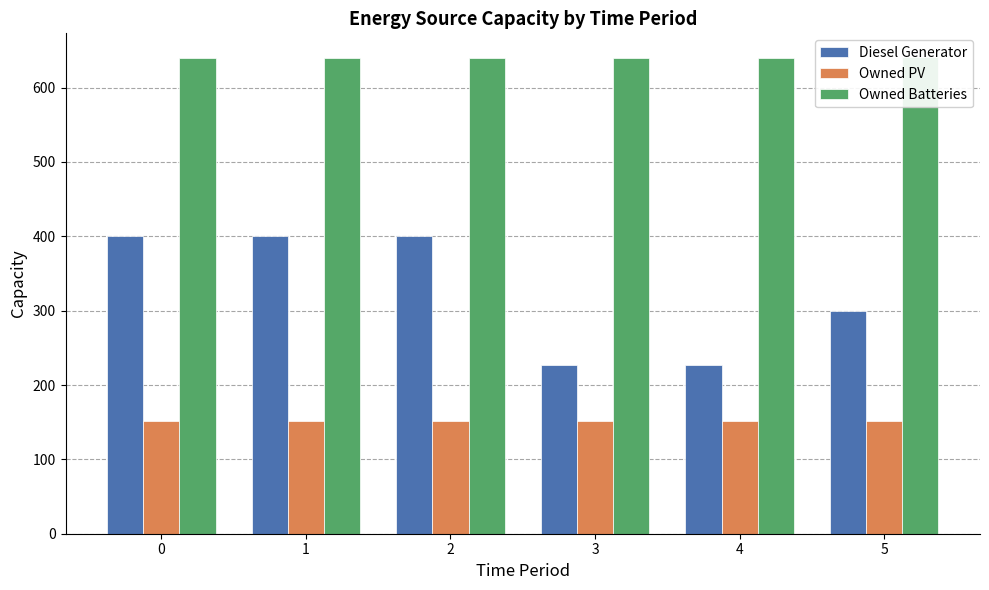

Which category has the highest value across all series?

5